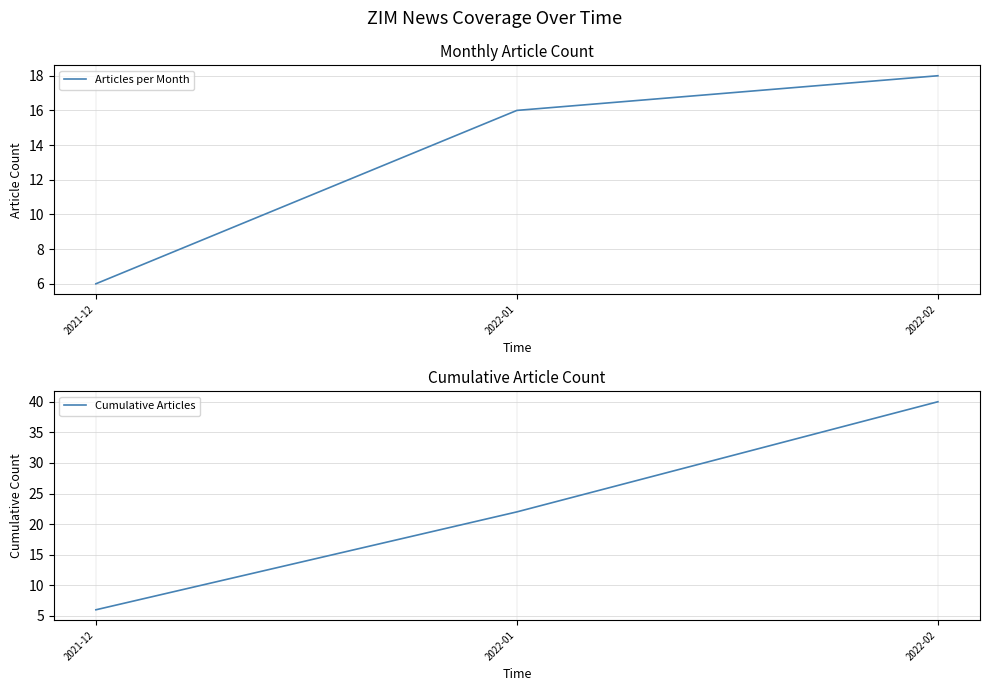

What is the greatest value displayed?

40